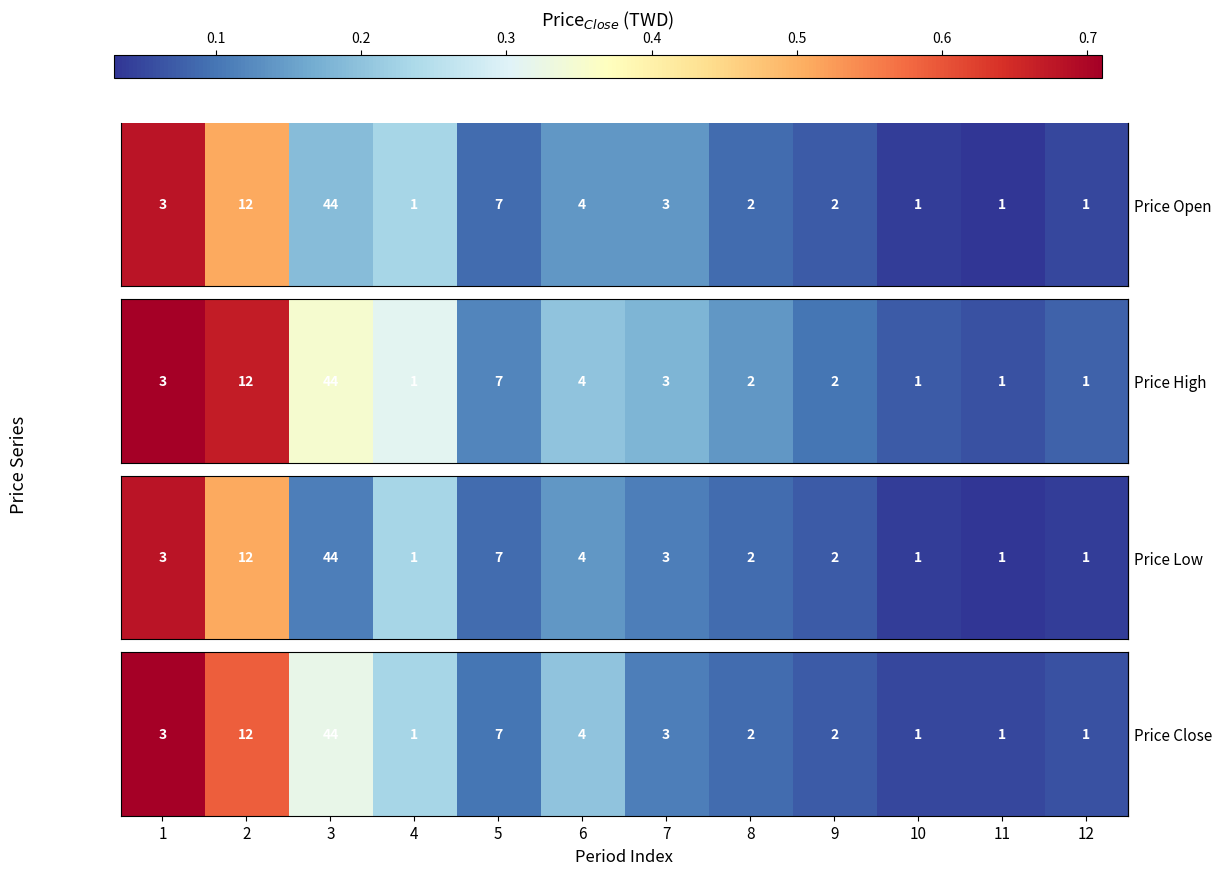

Rank the categories by value from lowest to highest.

10, 11, 12, 9, 8, 5, 7, 6, 4, 3, 2, 1